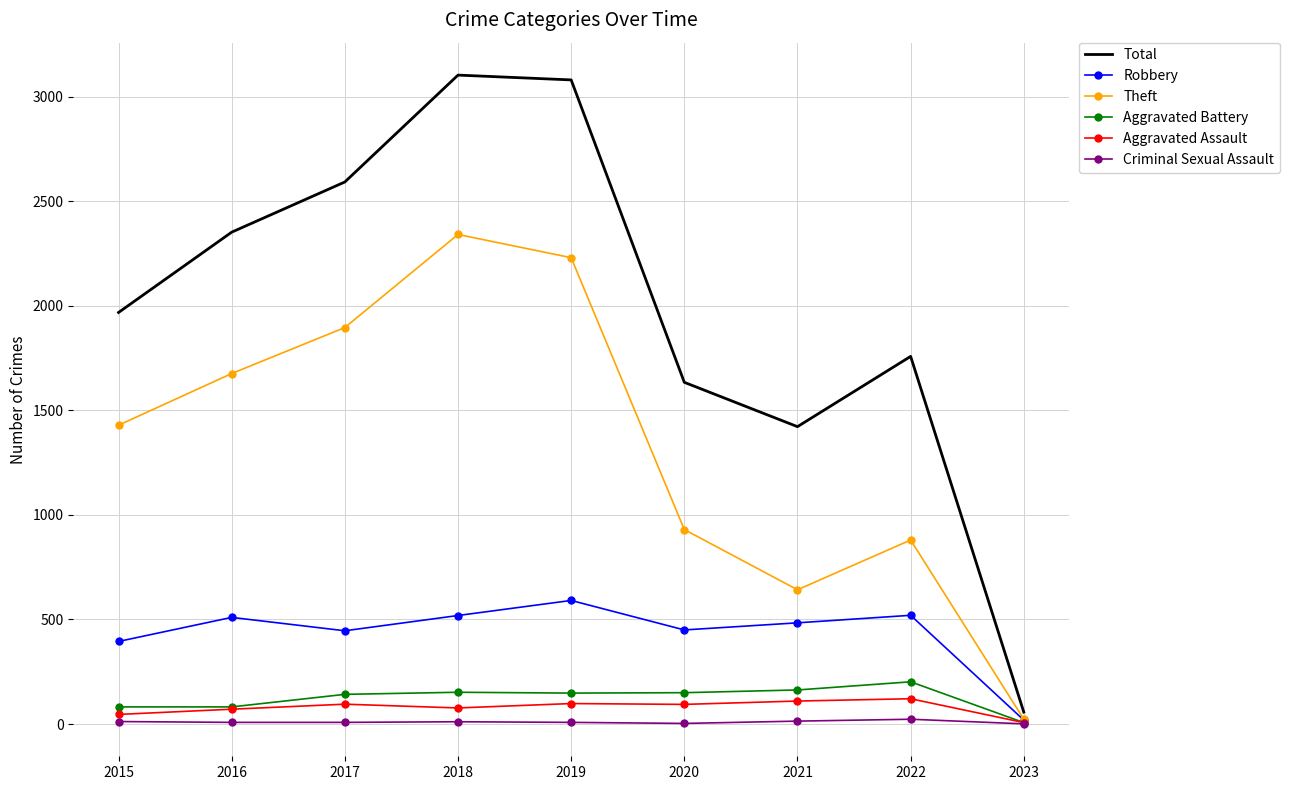

How many categories are shown in the chart?

9